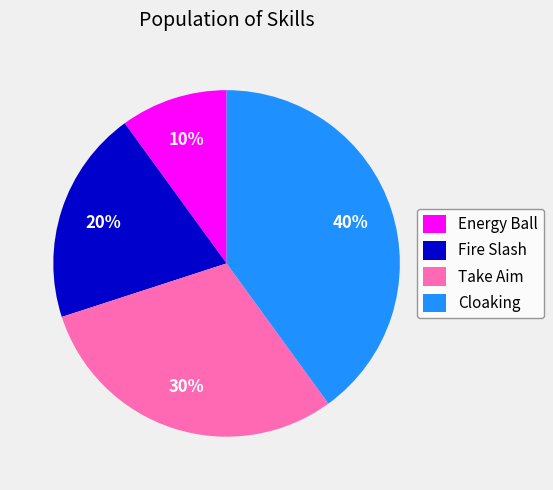

The Fire Slash slice represents 20% of the pie. True or false?

True